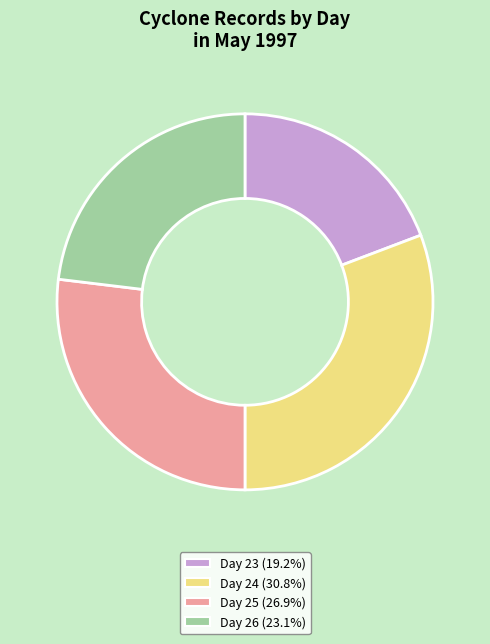

What is the smallest slice in the pie chart?

Day 23